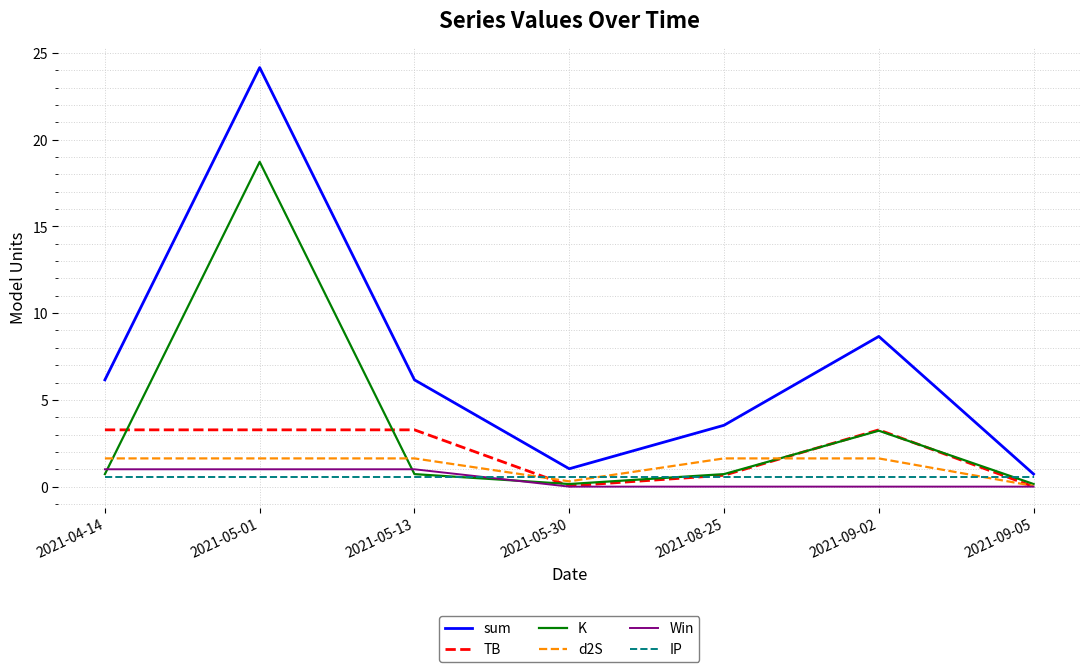

What position from the left is 2021-05-01?

2